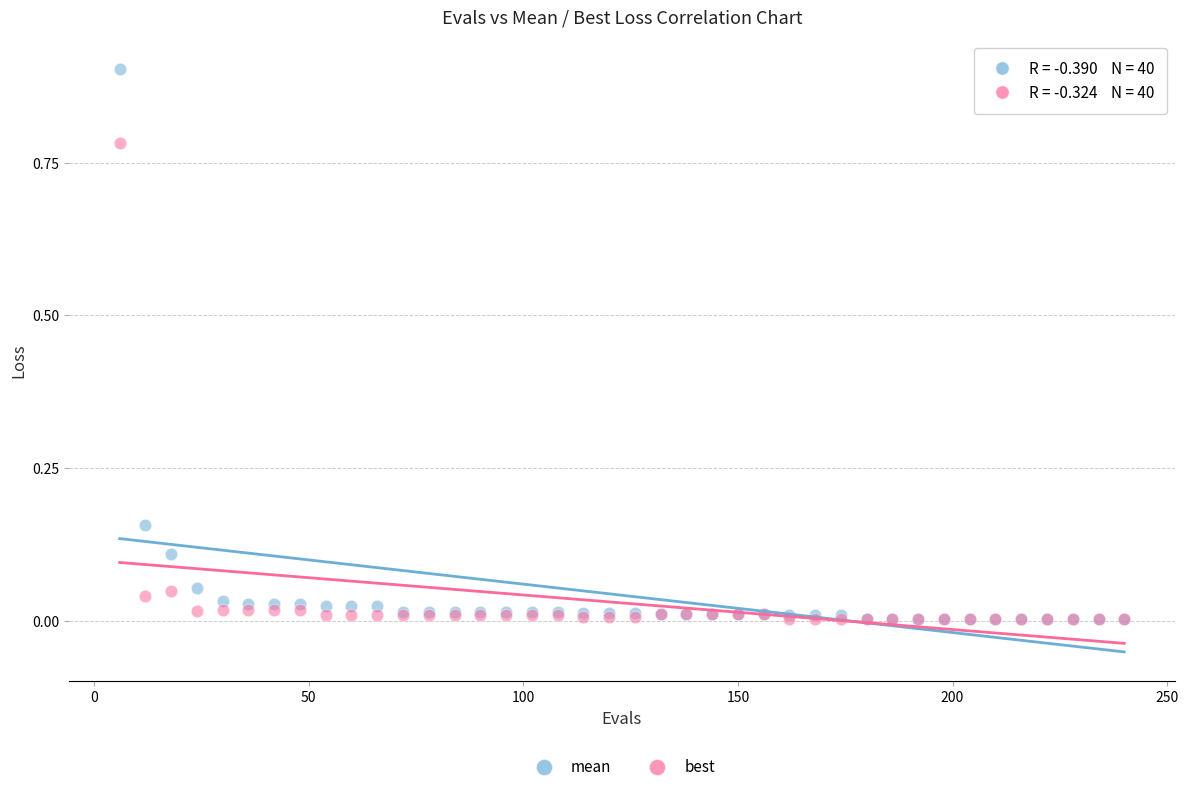

What are all the series names shown in the legend?

mean, best